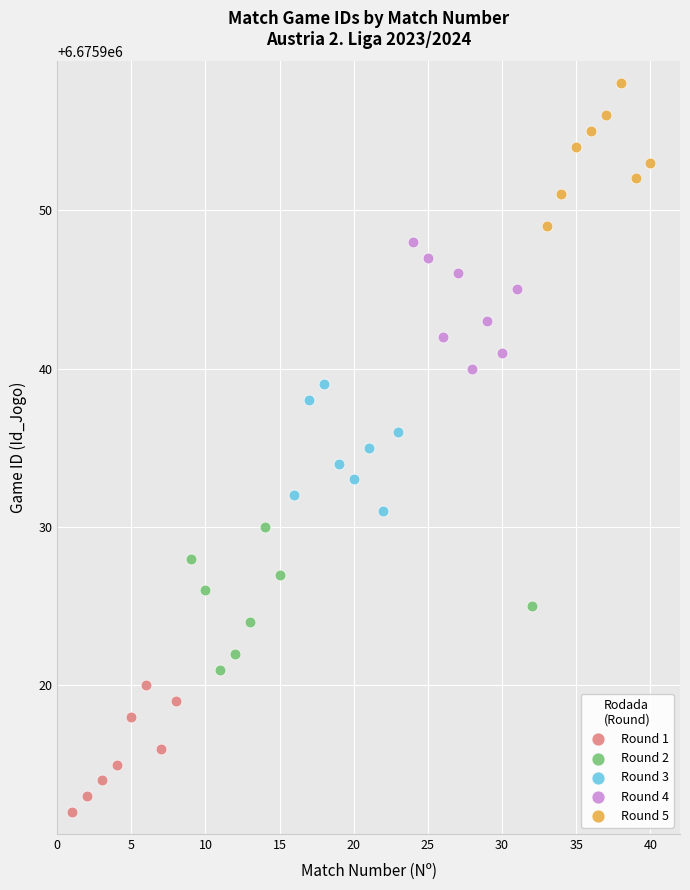

What are all the series names shown in the legend?

Round 1, Round 2, Round 3, Round 4, Round 5